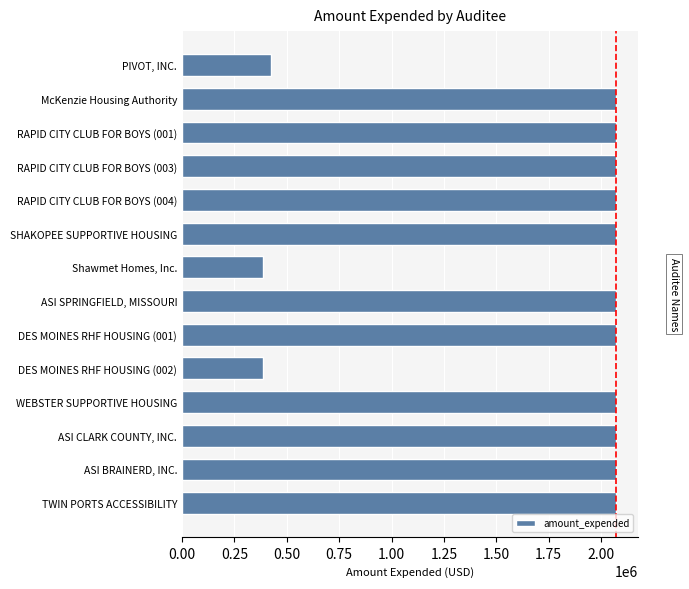

What is the value of the 5th bar from the top?

2073189